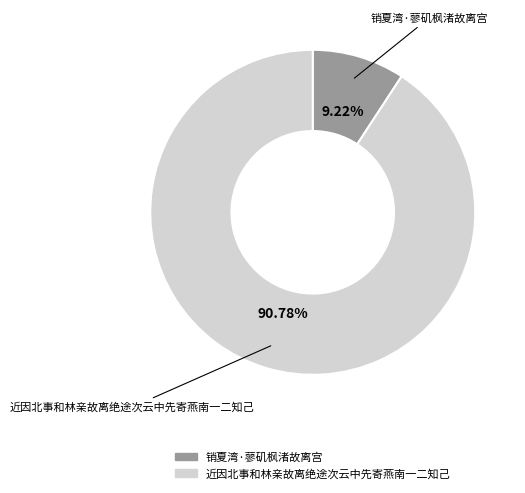

To the nearest percent, what portion does 销夏湾·蓼矶枫渚故离宫 represent?

9%